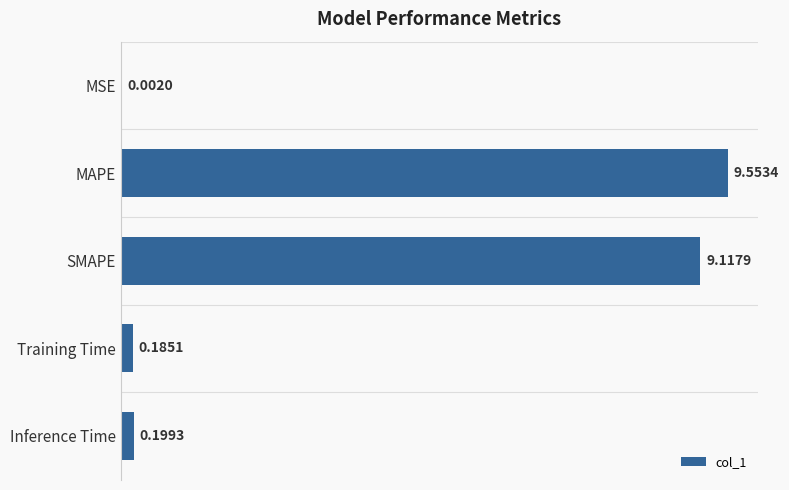

What is the sum of all values?

19.1